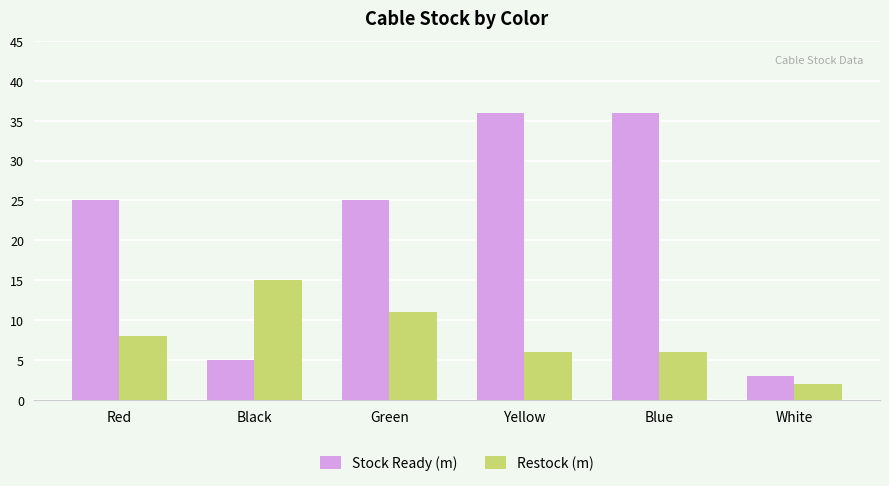

Is the value of Stock Ready (m) at Green greater than the value of Restock (m) at Black?

Yes